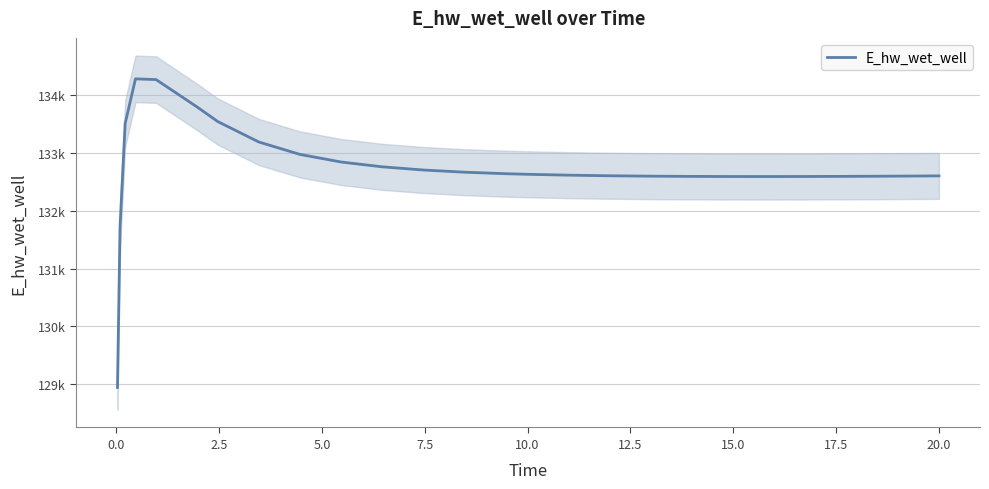

Does the chart display data point markers on the line(s)?

No